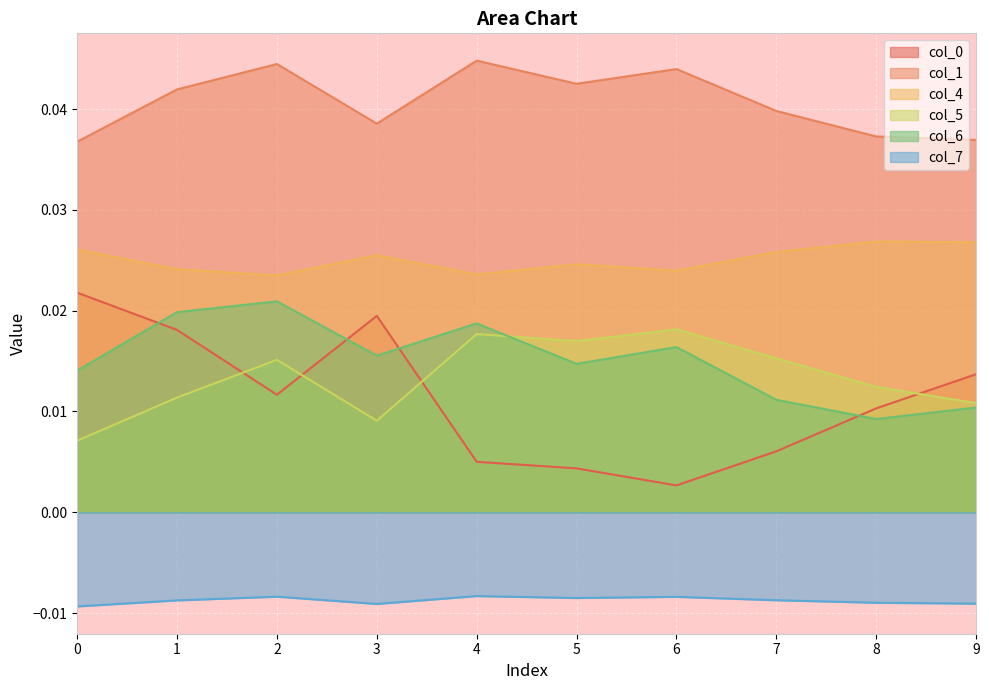

How many distinct data groups are displayed?

6